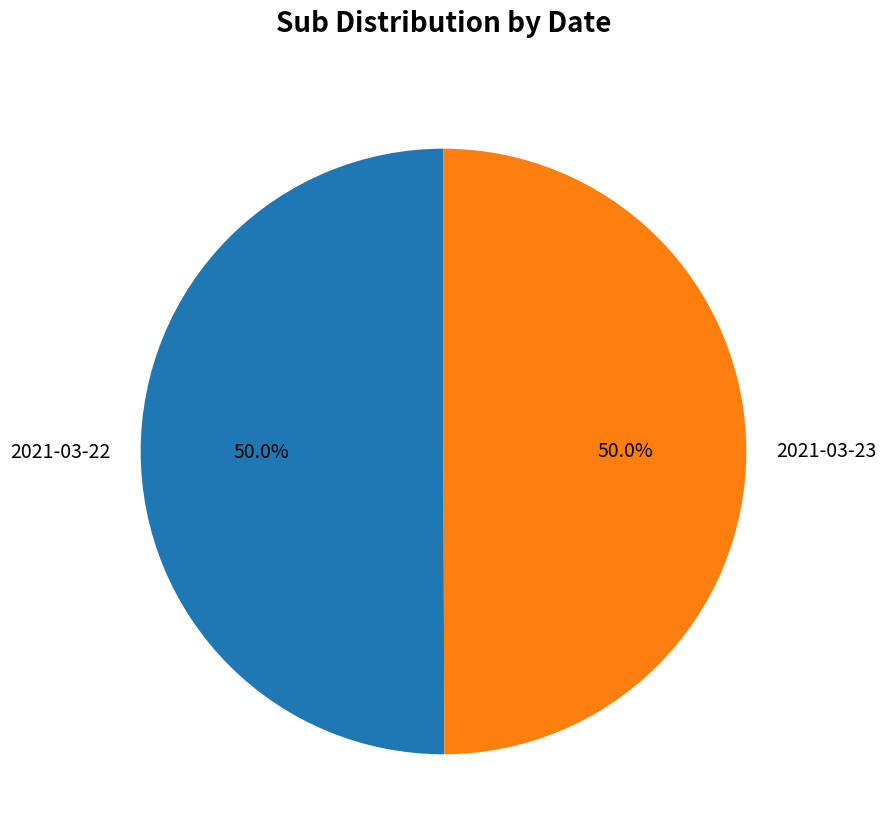

To the nearest percent, what is the average slice percentage?

50%